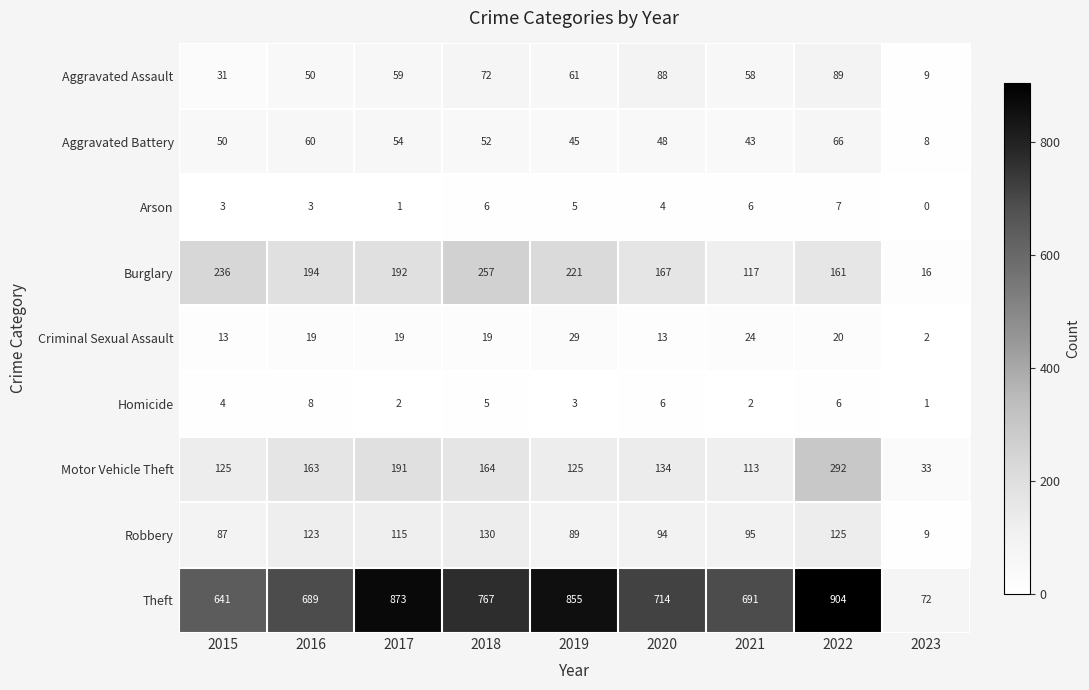

Which category has the highest value across all series?

2022